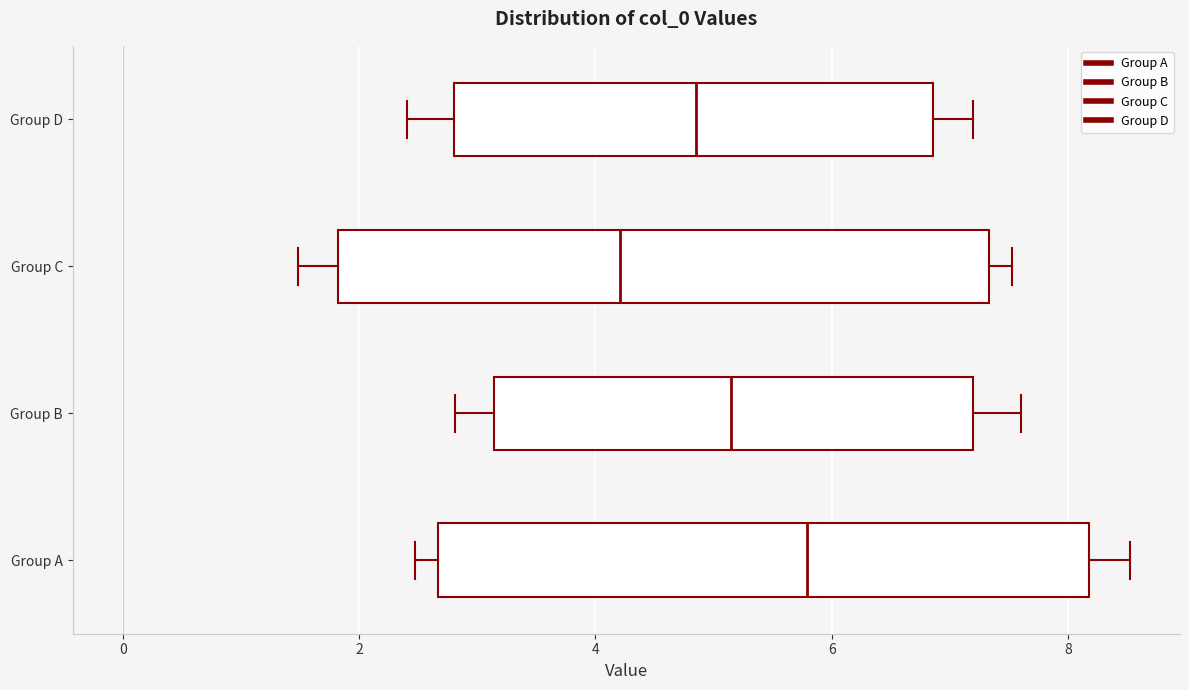

Where is the right edge of the box for Group B on the x-axis? The values are not printed on the chart, so give them approximately, as read against the axis.

7.2